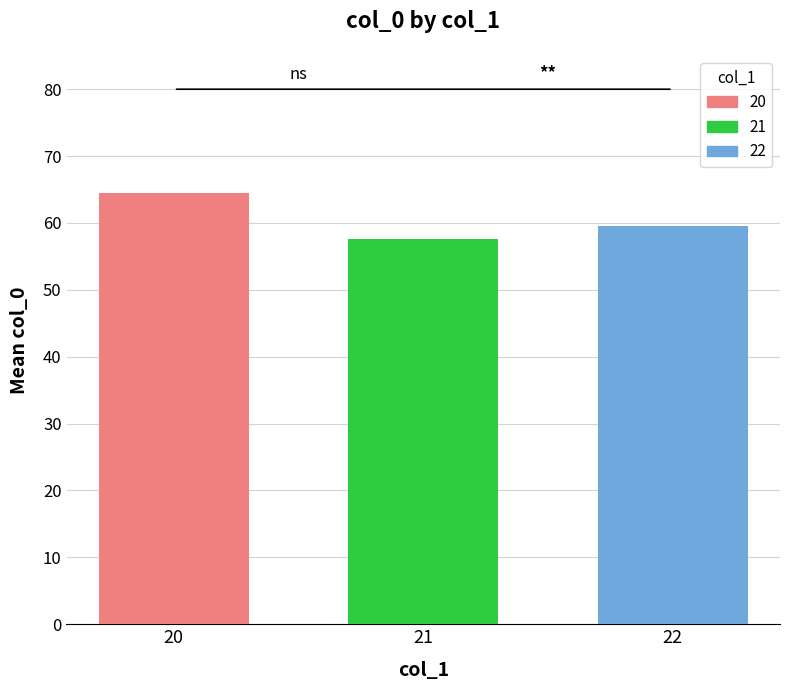

Count the number of data series in this chart.

1